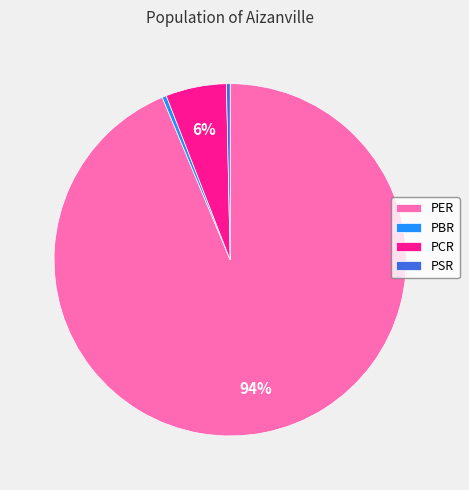

Does PER account for over 50% of the chart?

Yes